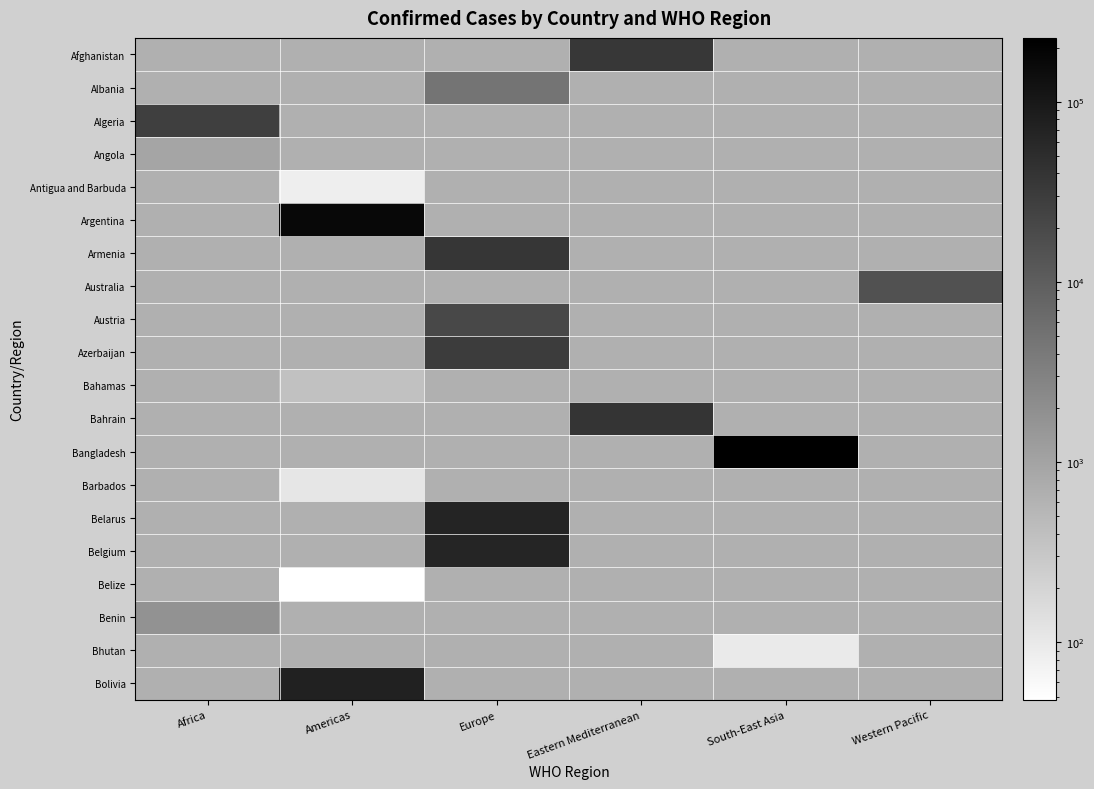

Which category has the lowest value across all series?

Americas